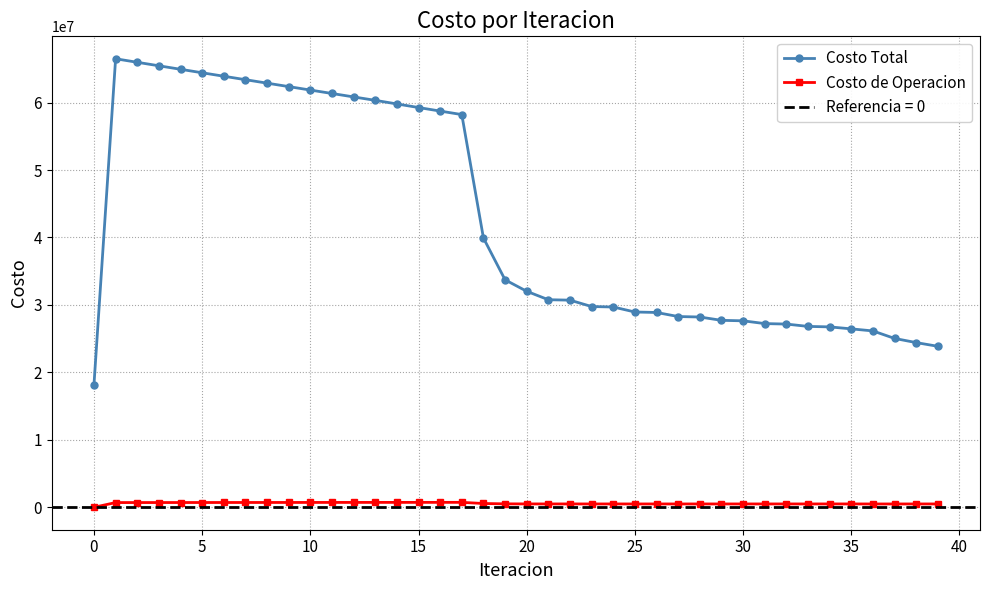

What is the maximum value for Costo Total?

66491625.5